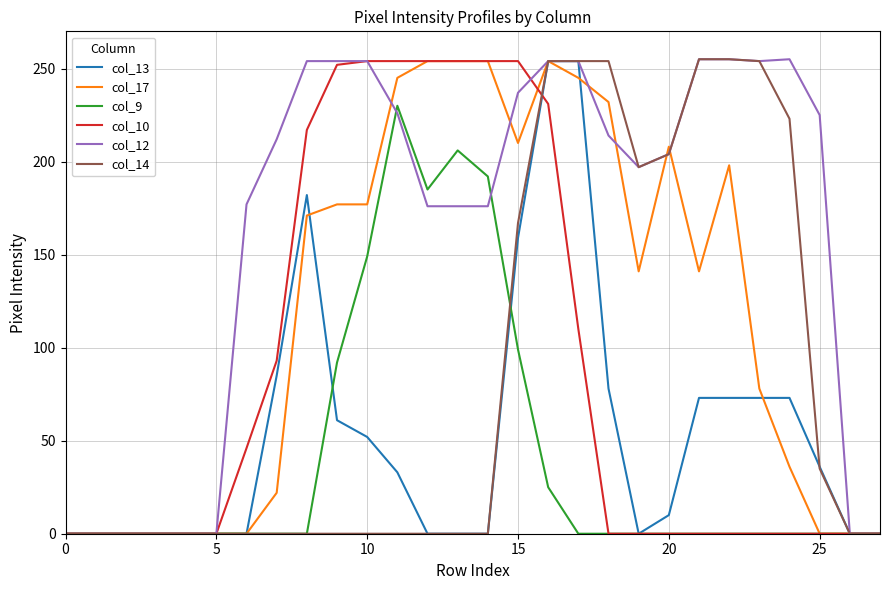

How many values in the col_10 series exceed 0?

12